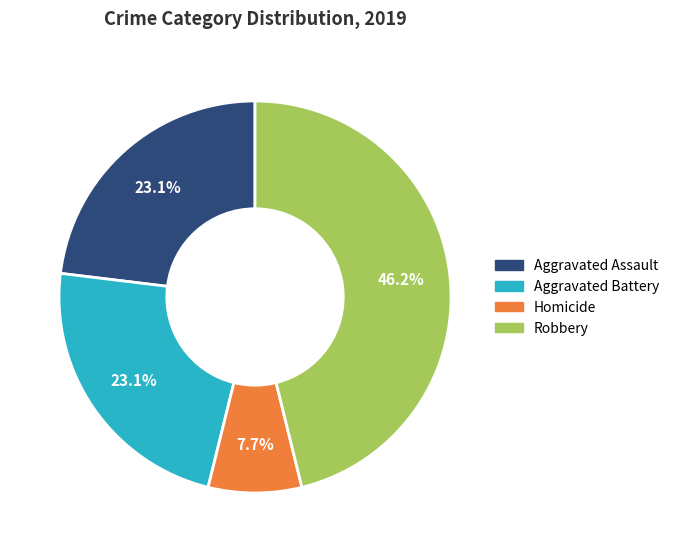

Combined, what portion of the pie is Aggravated Battery and Homicide?

30.8%